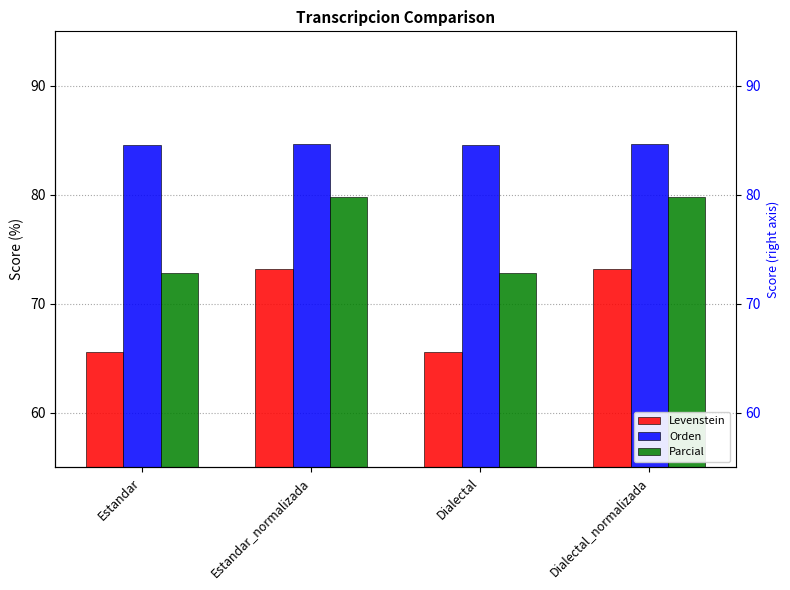

At which category is the sum across all series the highest?

Estandar_normalizada